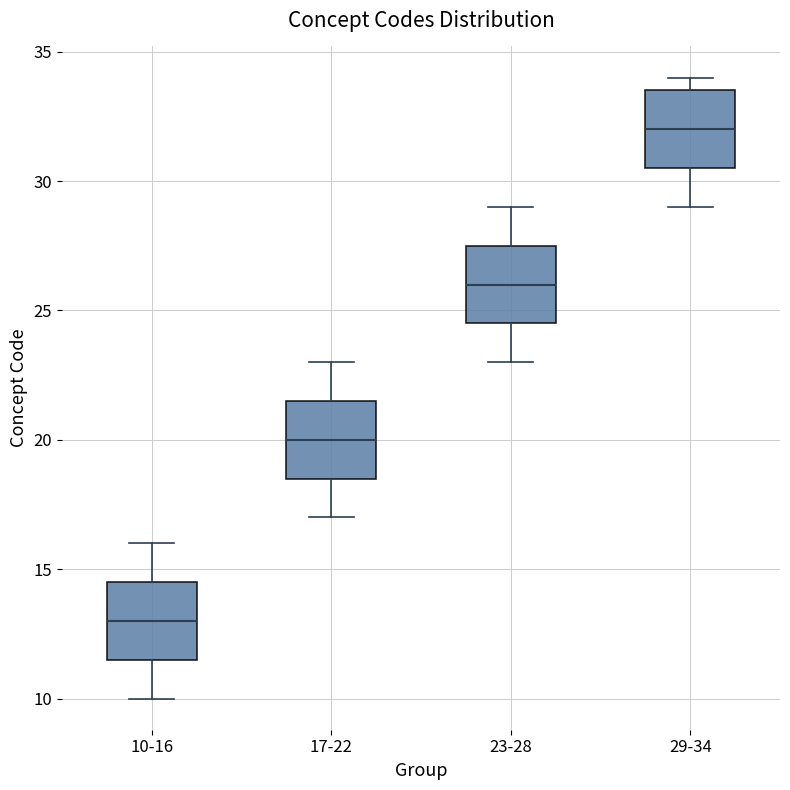

Where does the median line of the box for 10-16 sit on the y-axis? The values are not printed on the chart, so give them approximately, as read against the axis.

13.0